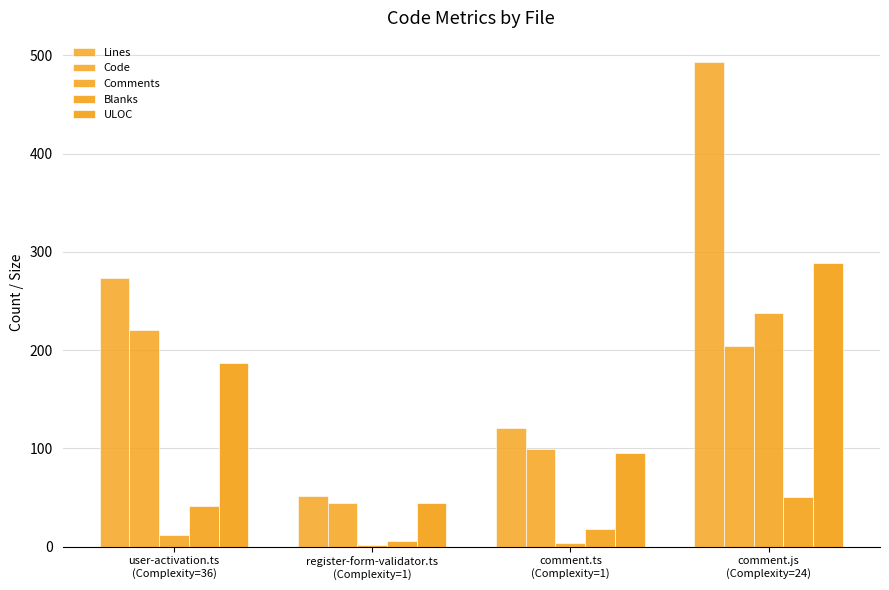

At which label is Lines closest to 272?

user-activation.ts
(Complexity=36)